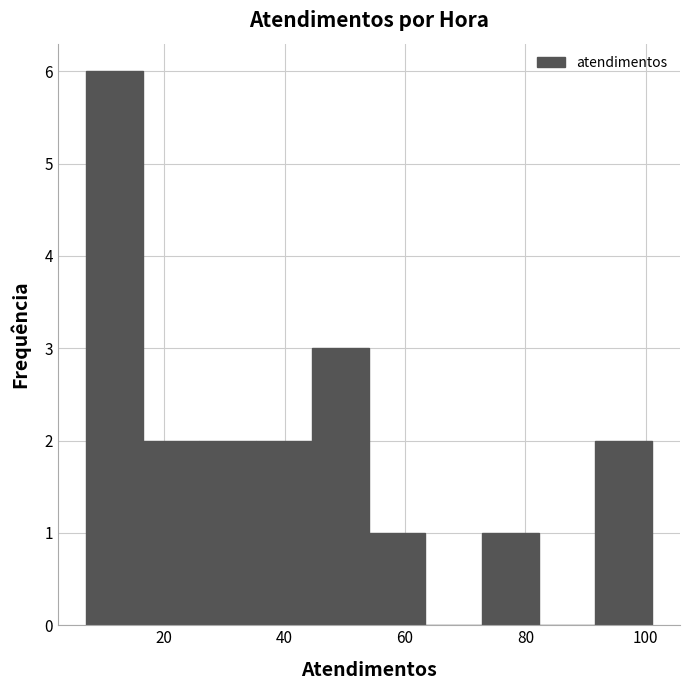

Reading left to right, transcribe this chart: for each bar, give the range it covers on the x-axis and its height. Neither the bar edges nor the heights are printed on the chart, so give them approximately, as read against the axes.

7.0 to 16.4: 6
16.4 to 25.8: 2
25.8 to 35.2: 2
35.2 to 44.6: 2
44.6 to 54.0: 3
54.0 to 63.4: 1
63.4 to 72.8: 0
72.8 to 82.2: 1
82.2 to 91.6: 0
91.6 to 101.0: 2